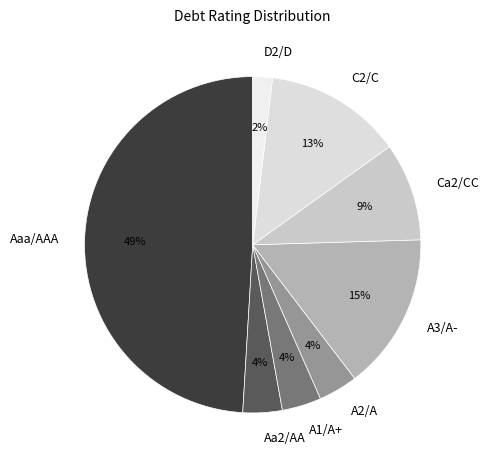

What percentage is the A1/A+ slice, to the nearest percent?

4%